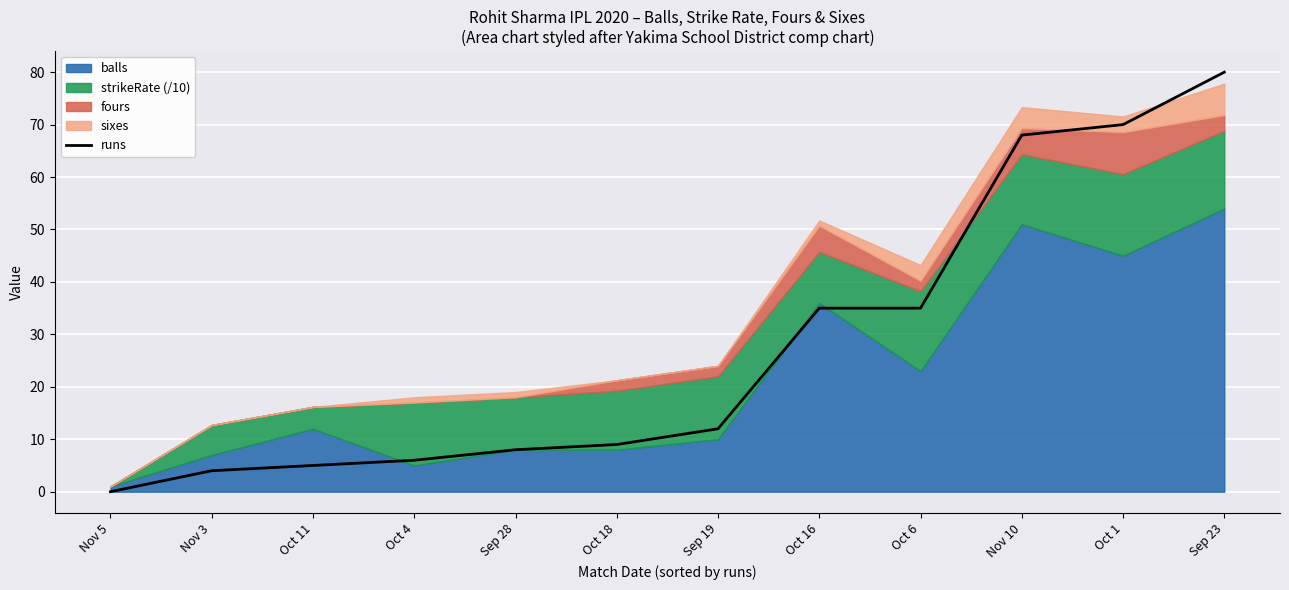

True or false: the data shows 80 at Sep 23.

True